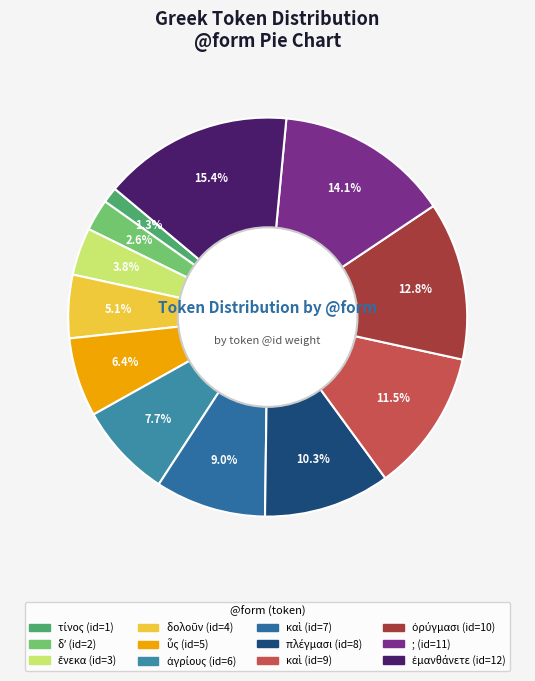

Count the number of slices in the pie.

12